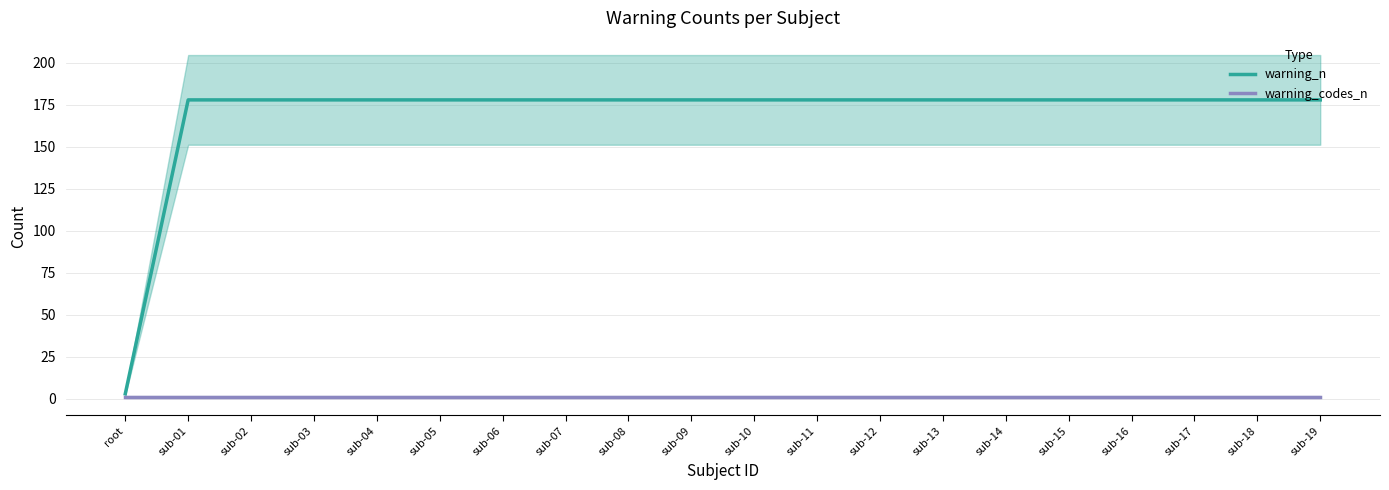

What is the smallest value displayed?

1